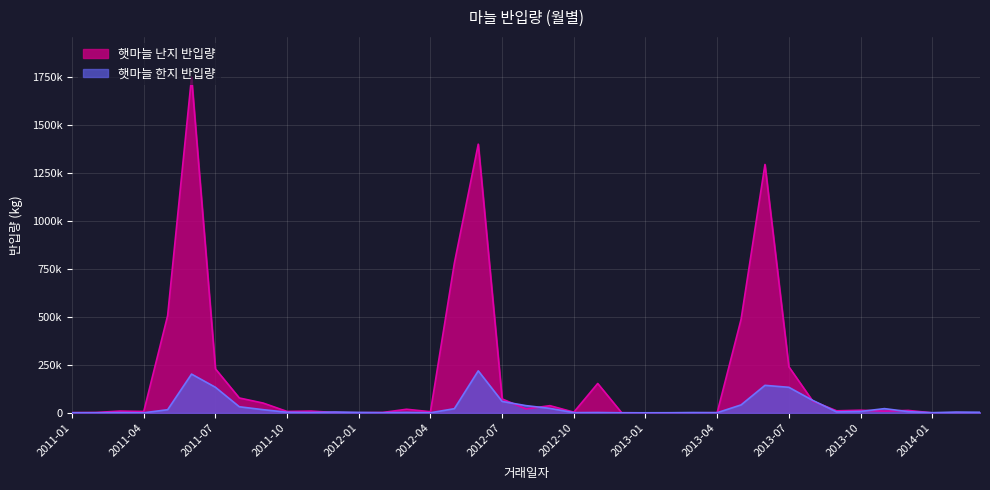

At which category is the sum across all series the highest?

2011-06